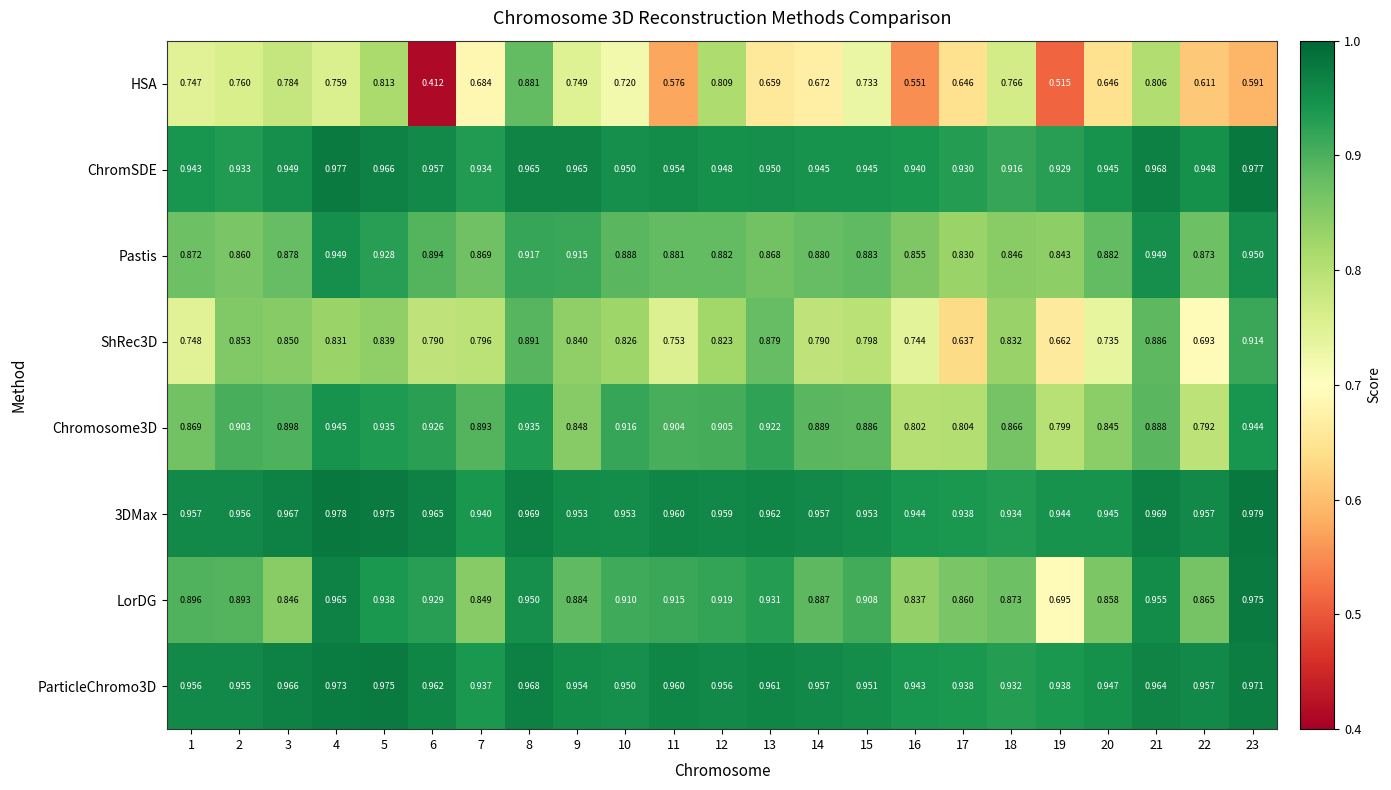

Which series has the widest spread of values?

HSA